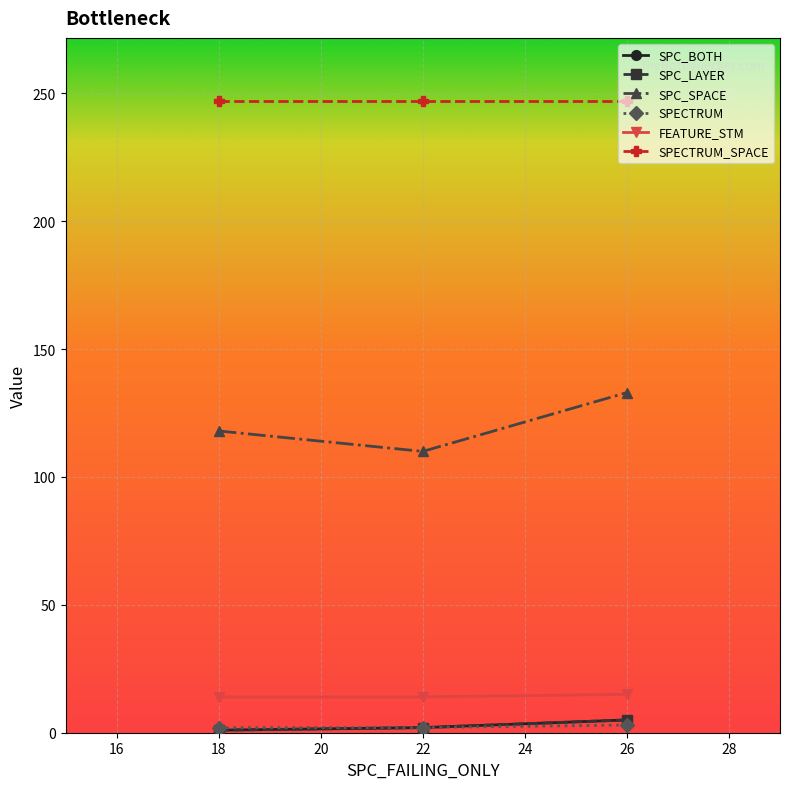

Is this an area chart (filled region under the line)?

No